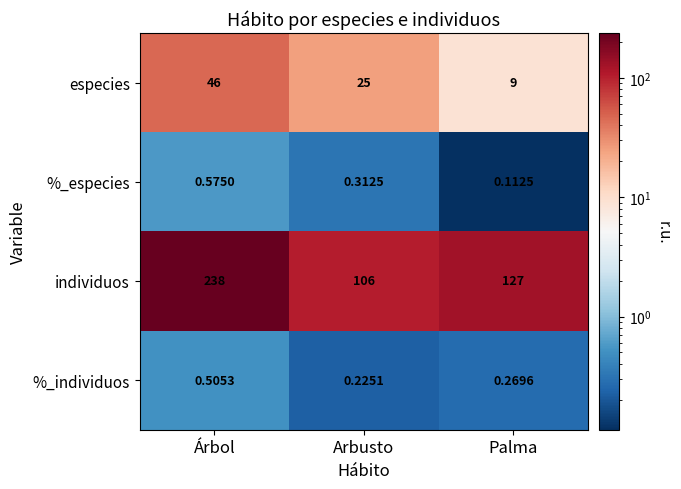

Between Árbol and Arbusto, which series saw the biggest shift?

individuos